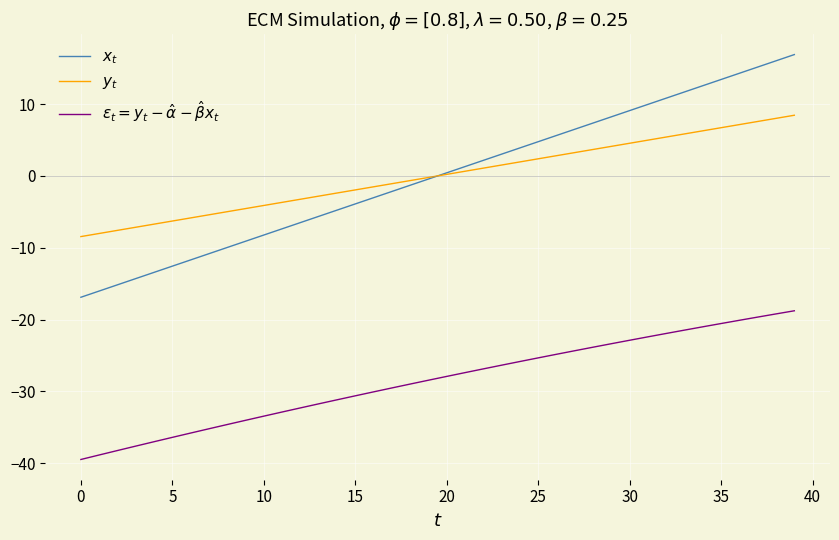

How many lines are shown in the chart?

3